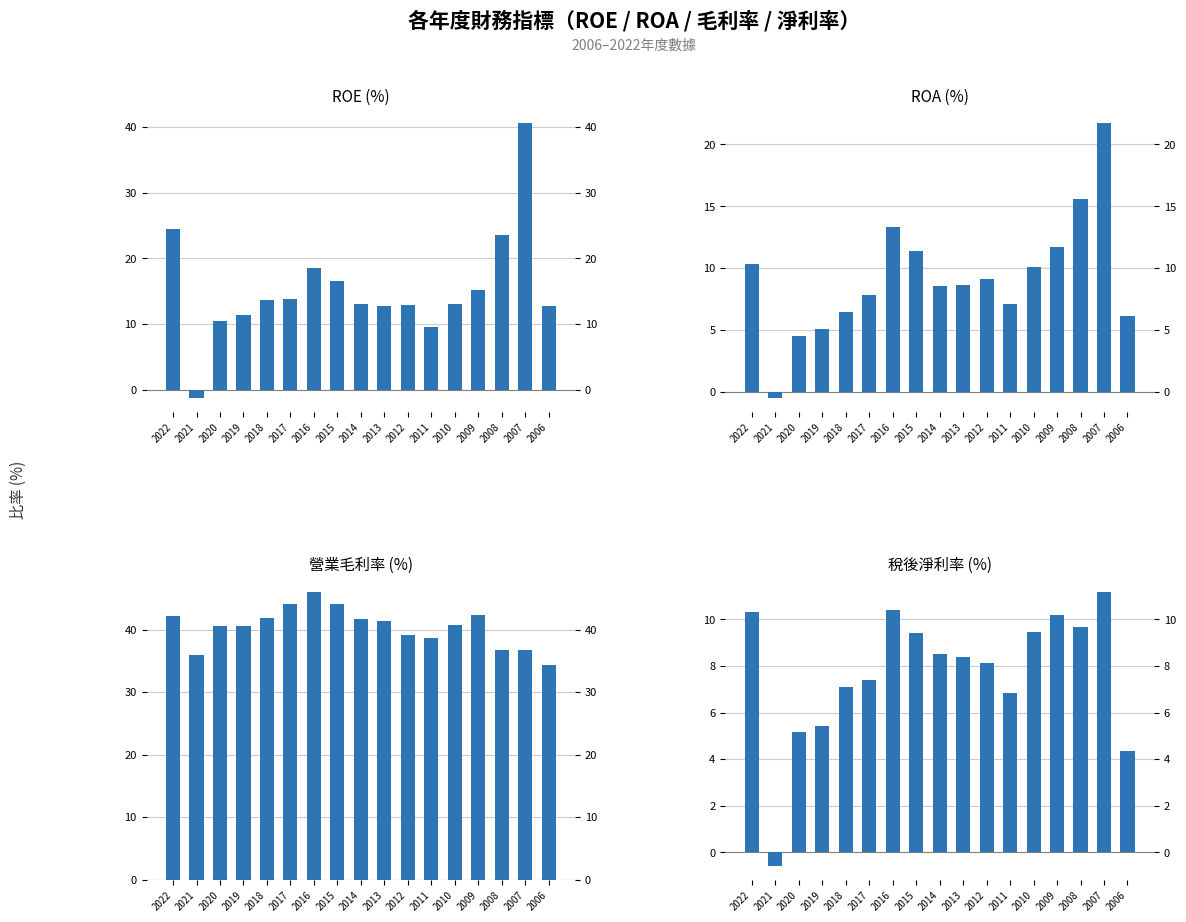

List the series in order of their peak value, lowest first.

稅後淨利率, ROA, ROE, 營業毛利率